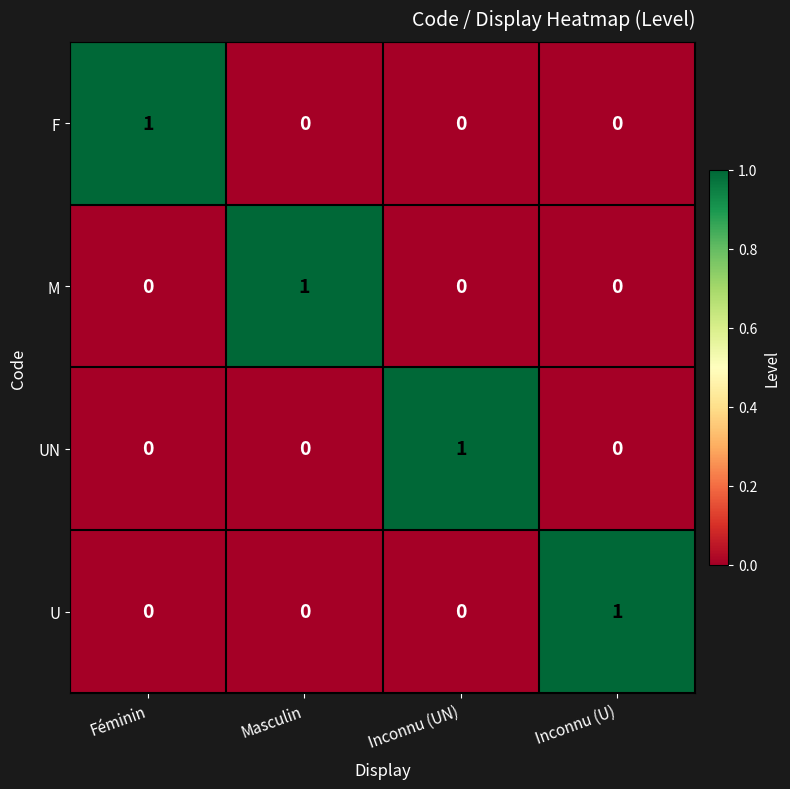

Which category has the highest value in the UN series?

Inconnu (UN)